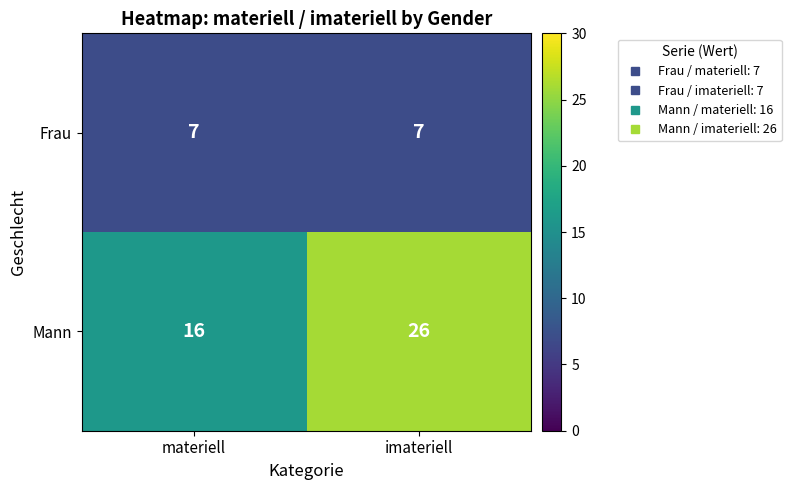

Reading left to right, extract all data points from this chart.

Frau: materiell=7	imateriell=7
Mann: materiell=16	imateriell=26